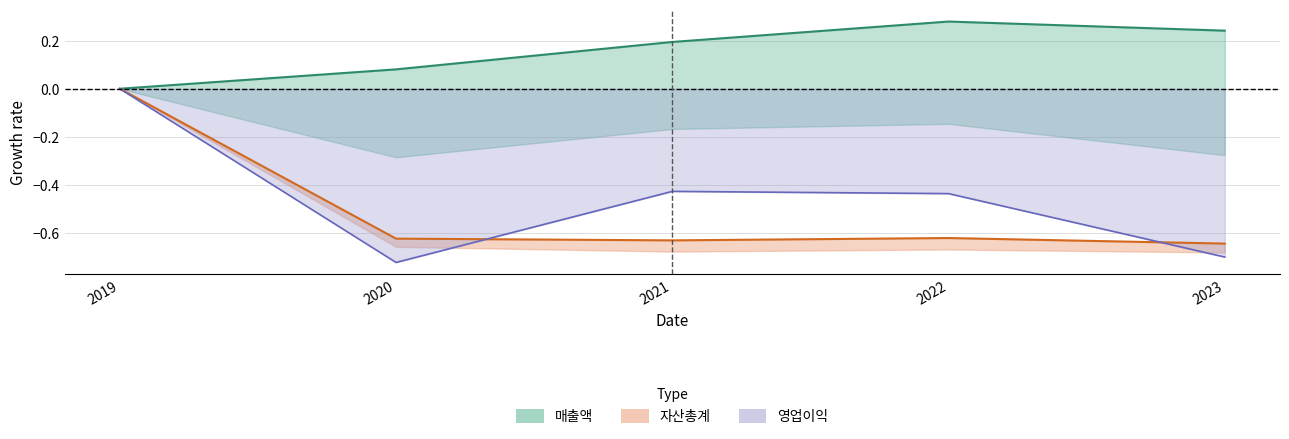

At which category is the sum across all series the highest?

2019